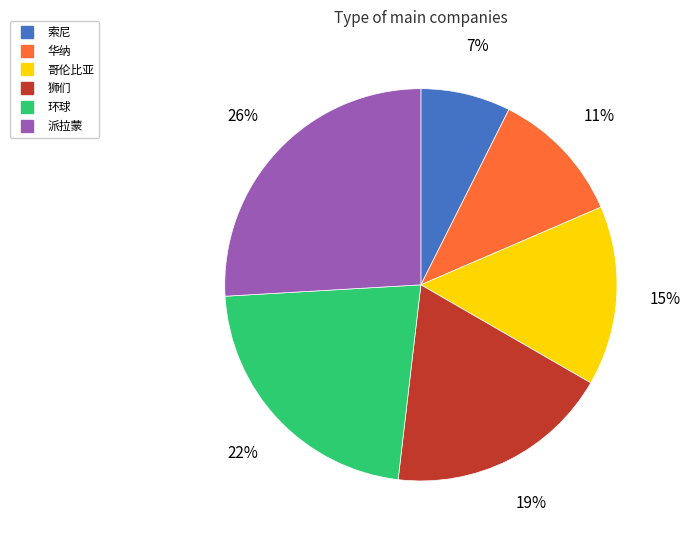

Is it true that 华纳 is 25% of the pie?

False